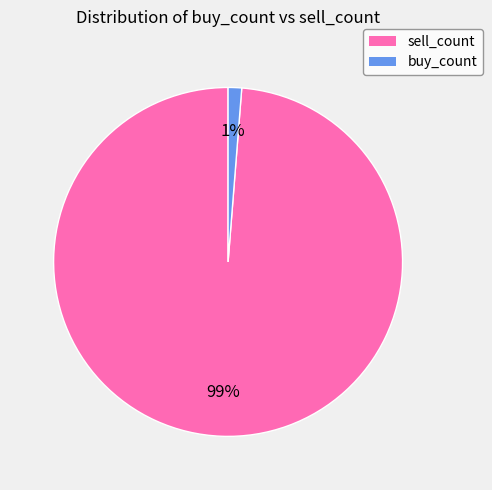

Do buy_count and sell_count together represent more than half of the pie?

Yes